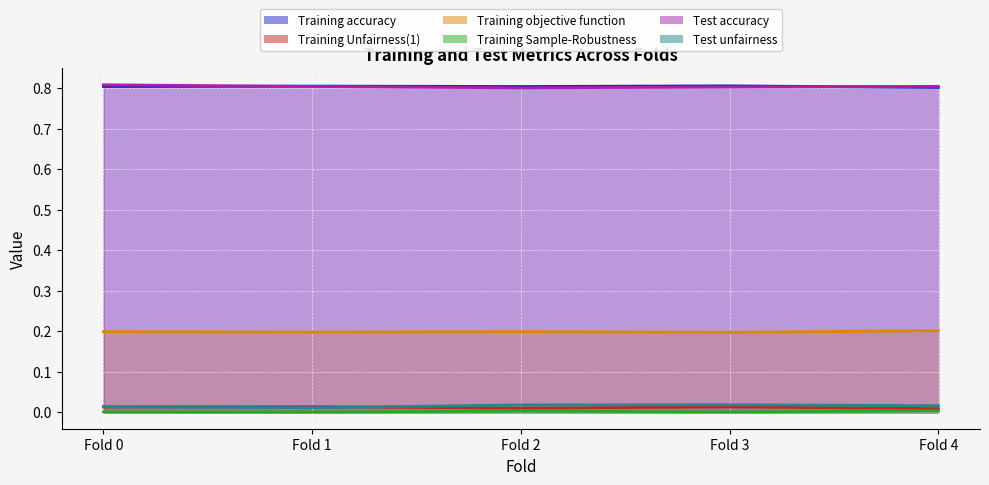

True or false: Training objective function has more than 1 points higher than both neighbors.

False